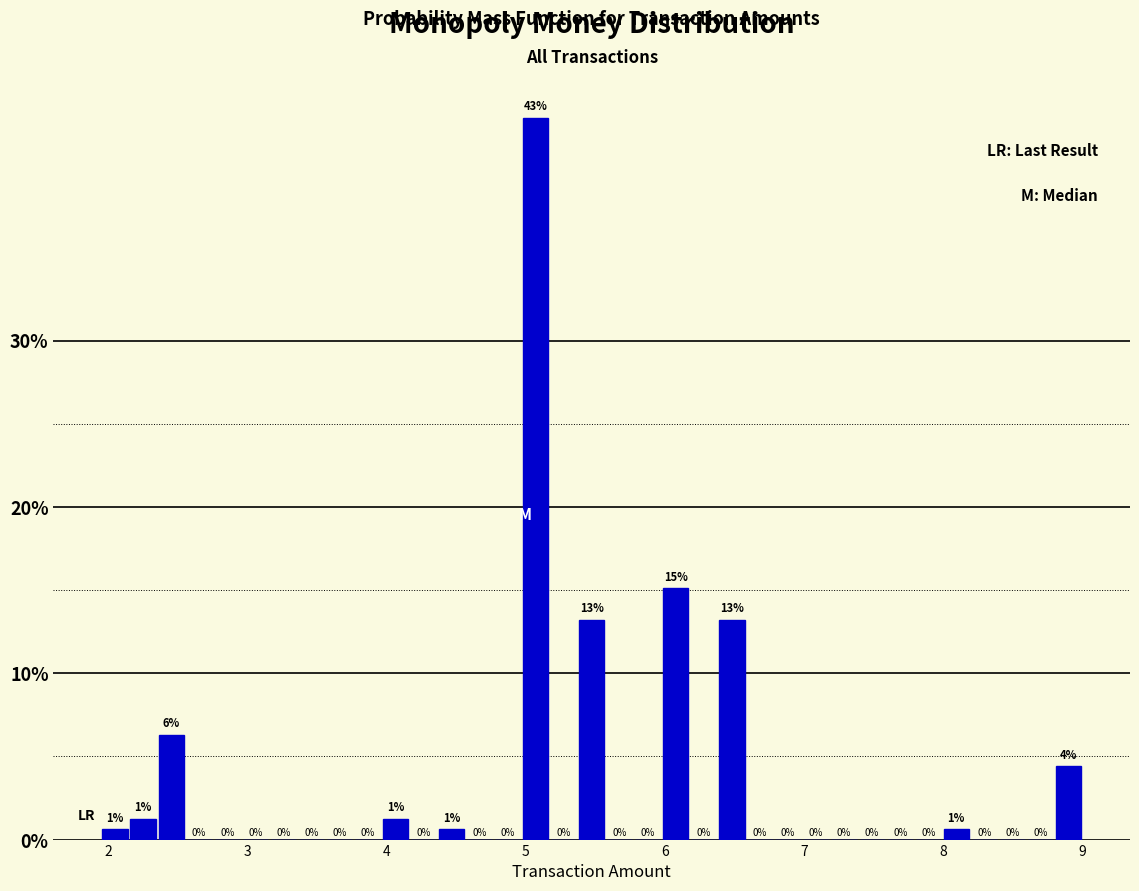

Read against the x-axis, roughly where is the centre of the tallest bar?

5.1